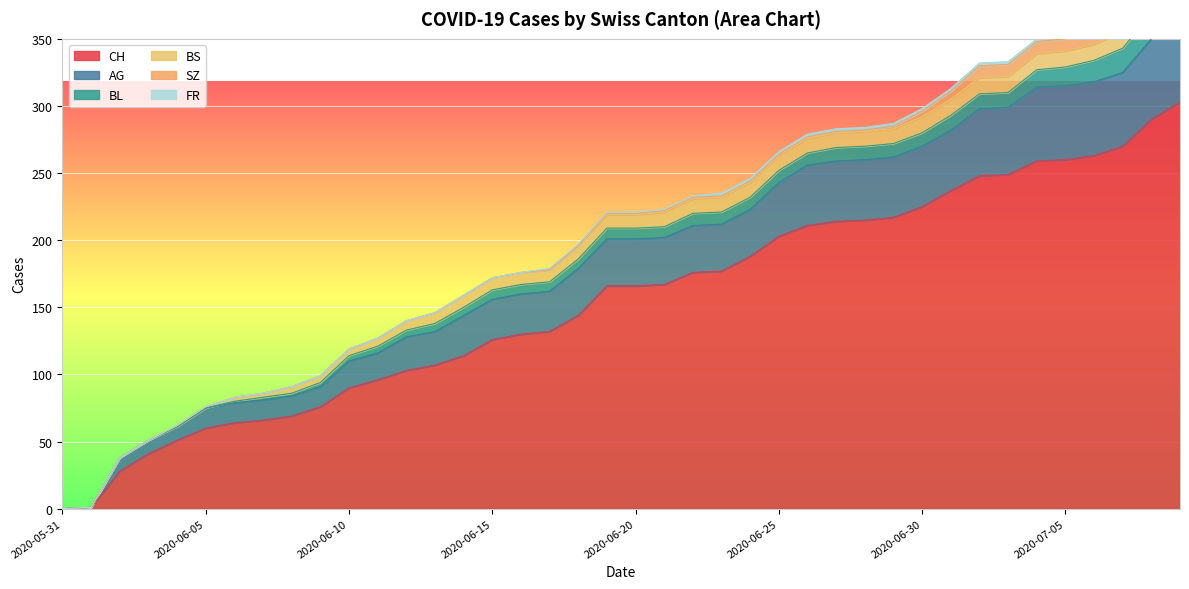

What is the label of the 25th point from the right?

2020-06-15